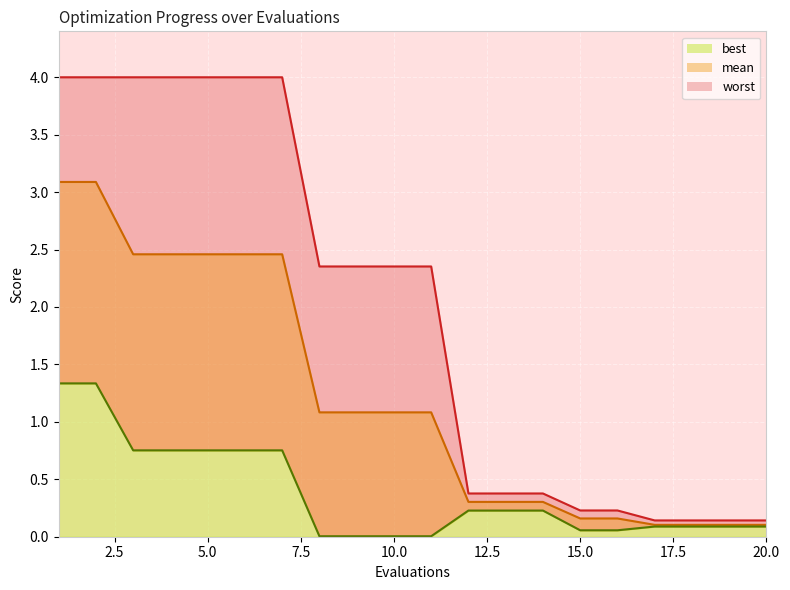

Rank the categories by mean value from lowest to highest.

17, 18, 19, 20, 15, 16, 12, 13, 14, 8, 9, 10, 11, 3, 4, 5, 6, 7, 1, 2